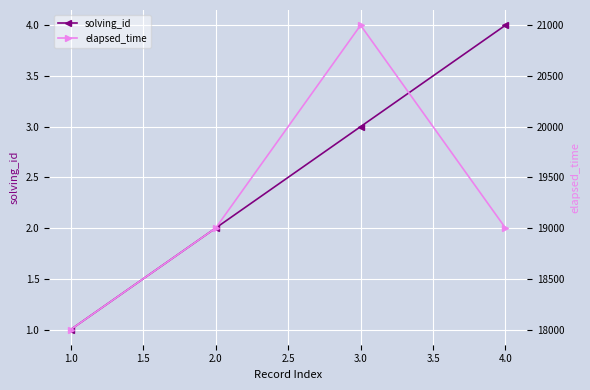

What is the difference between the maximum and minimum values in the elapsed_time series?

3000